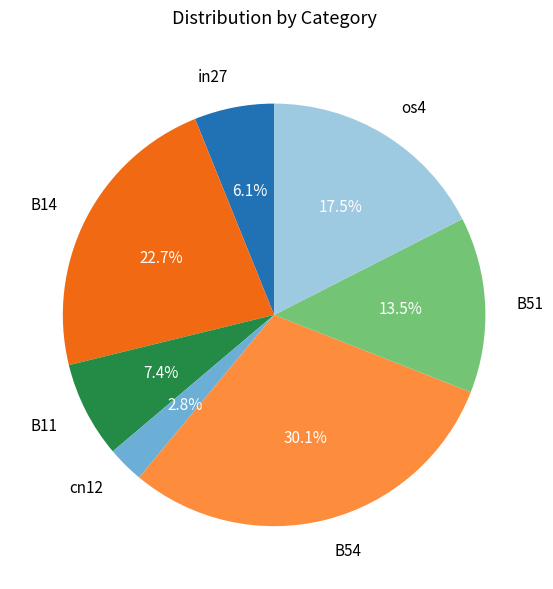

Is cn12 the majority of the pie?

No